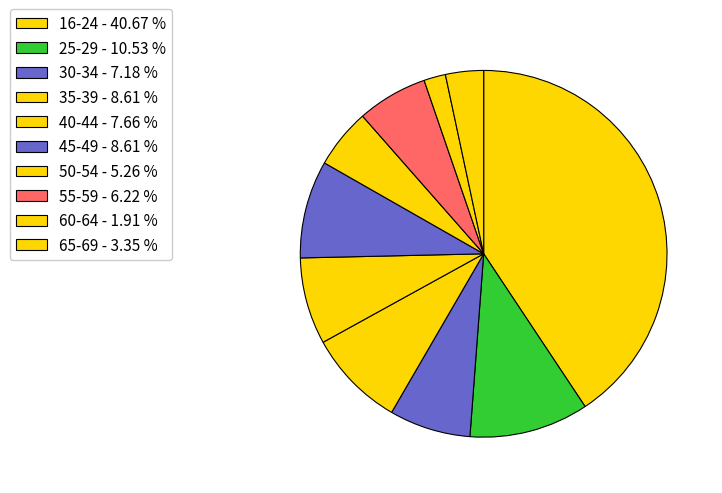

Count the number of slices in the pie.

10